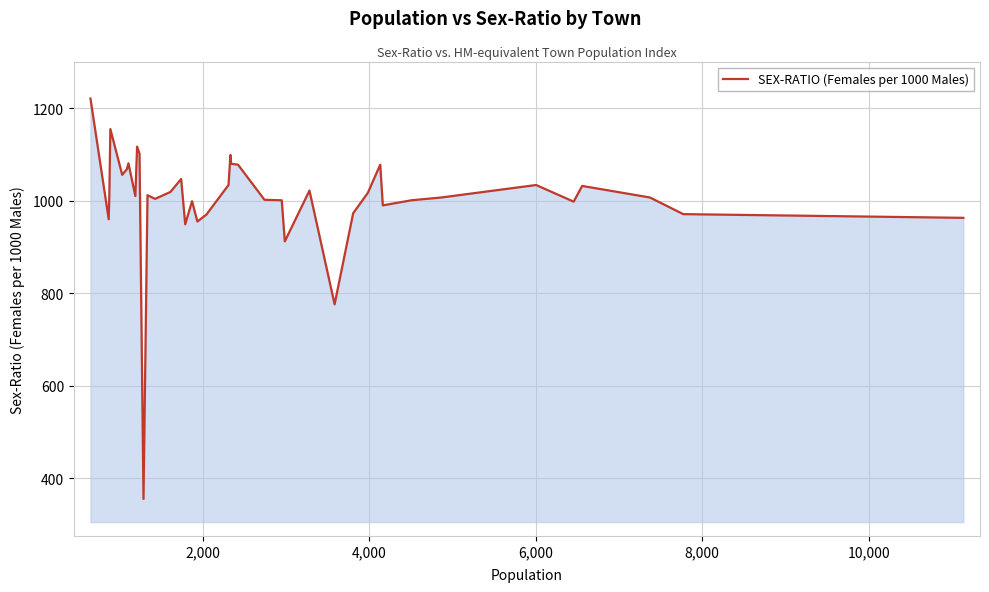

What is the maximum value shown in the chart?

1221